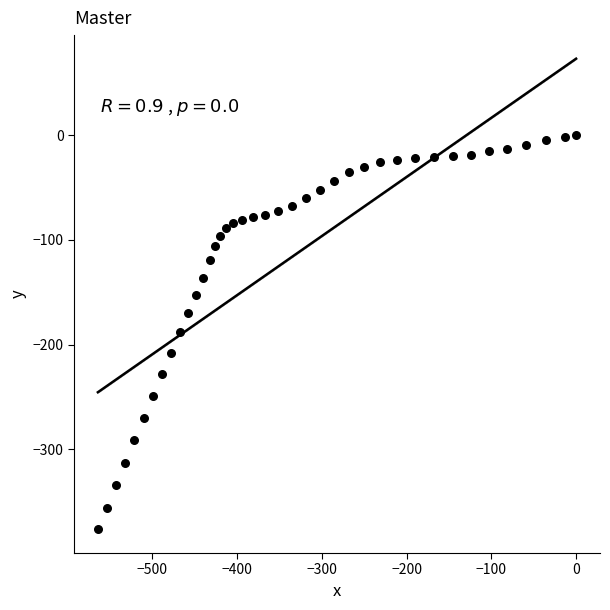

What is the range of X values (max minus min)?

564.2